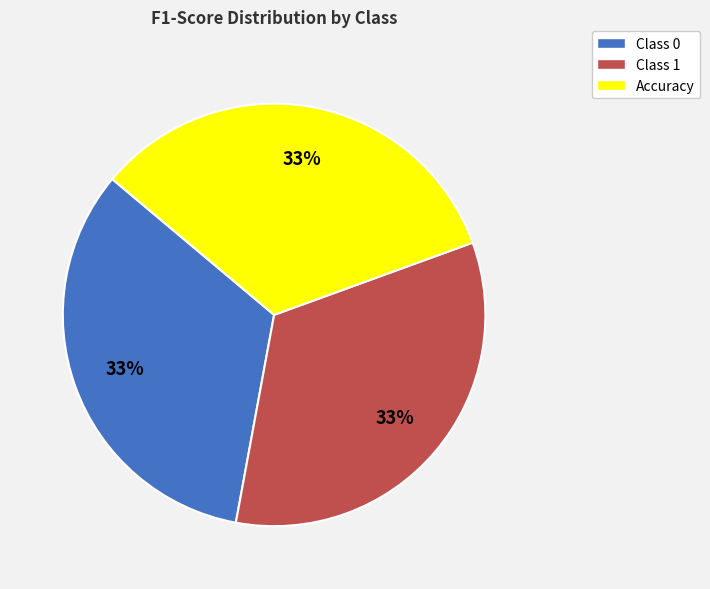

To the nearest percent, what is the combined percentage of Class 1 and Accuracy?

67%